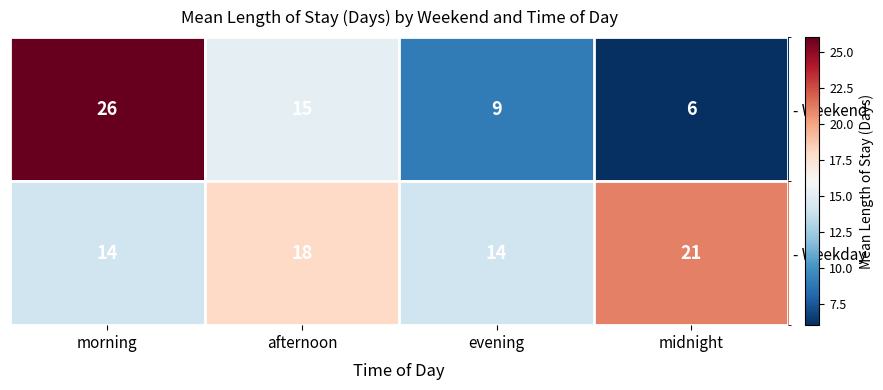

What is the difference between the - Weekday values at midnight and afternoon?

3